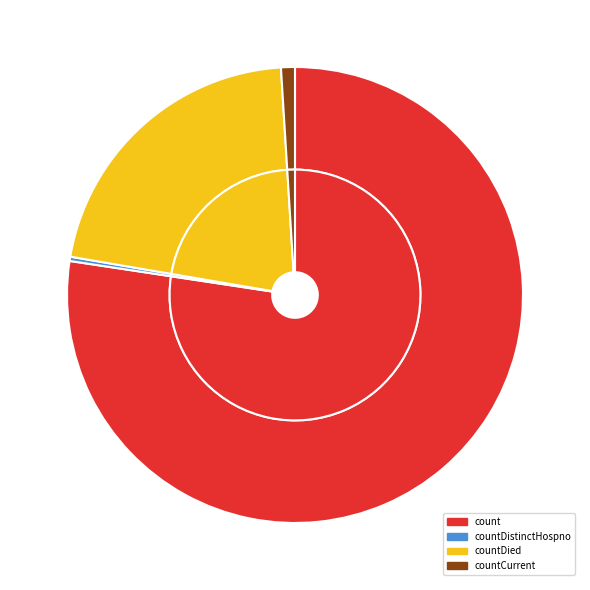

Which category accounts for the majority?

count